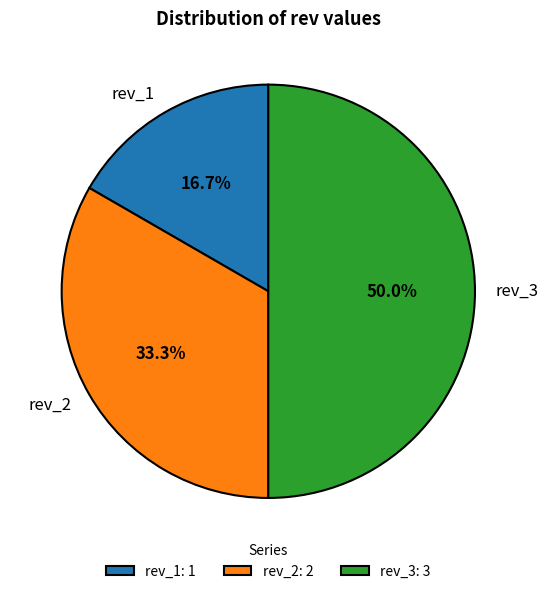

To the nearest percent, what portion does rev_1 represent?

17%